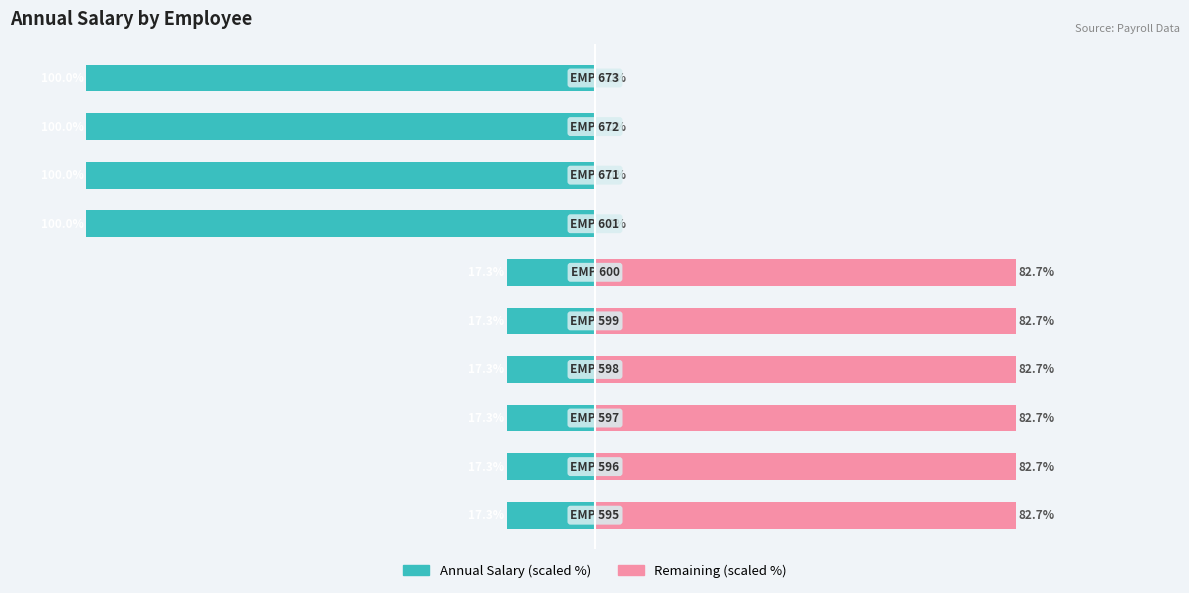

Rank the categories by Remaining (scaled %) value from lowest to highest.

6, 7, 8, 9, 0, 1, 2, 3, 4, 5